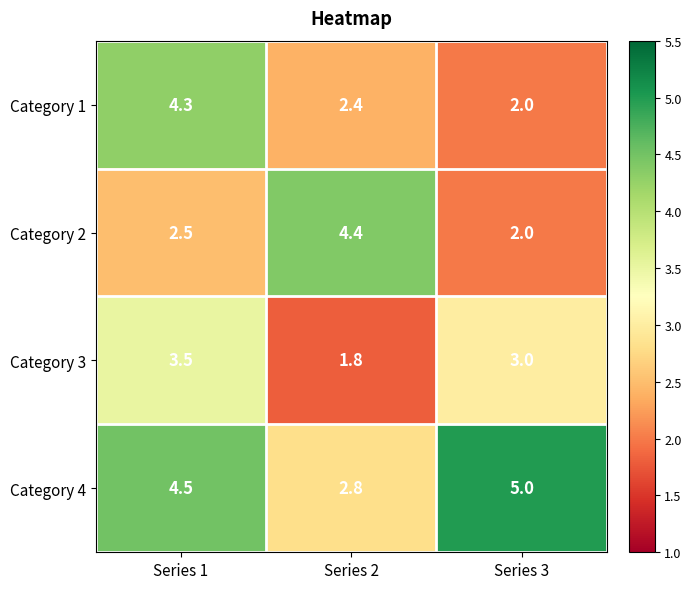

How many series are shown in this chart?

4